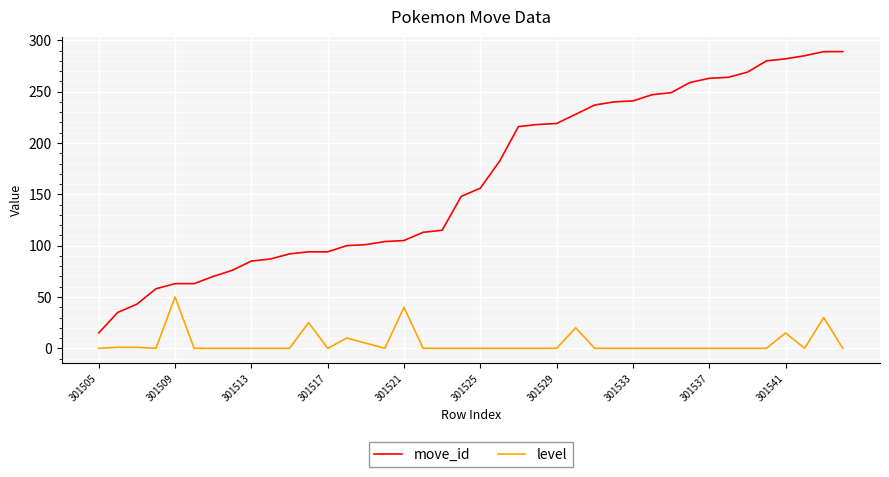

Which series has the largest range (max minus min)?

move_id